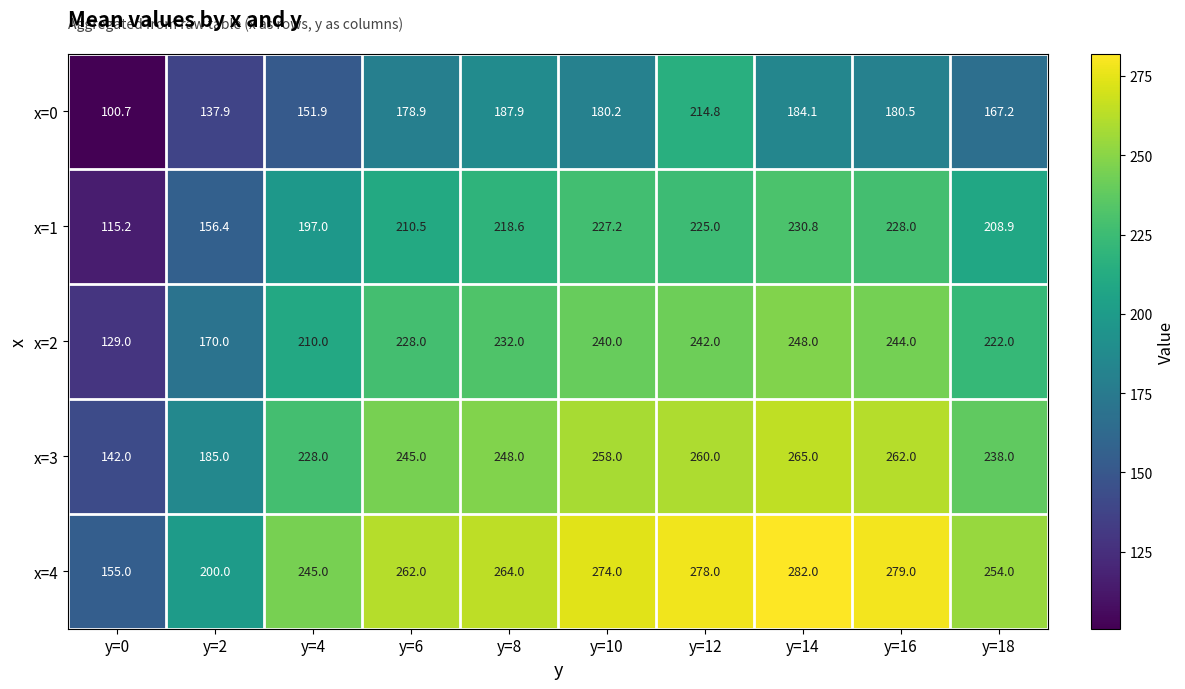

What is the difference between the second highest and minimum values in the x=3 series?

120.0